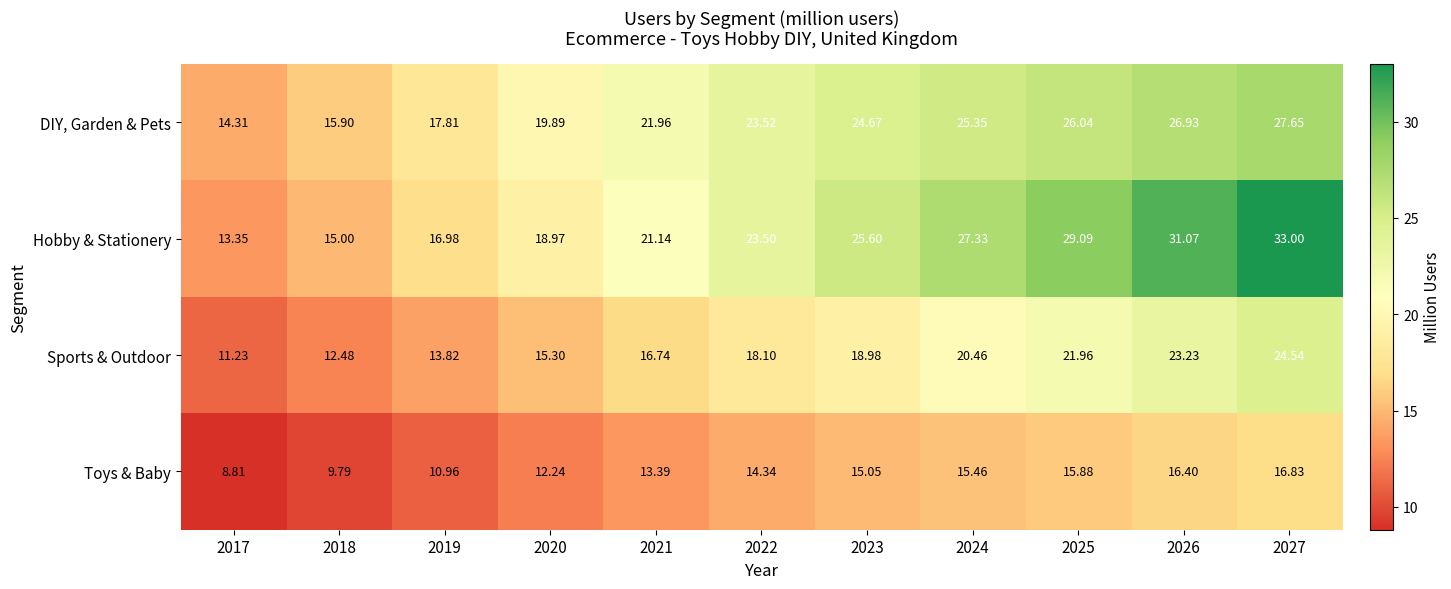

How many data points in Hobby & Stationery are less than 23?

5